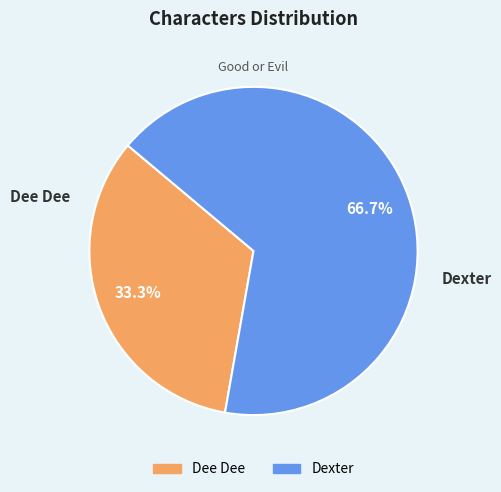

Does Dexter account for over 50% of the chart?

Yes